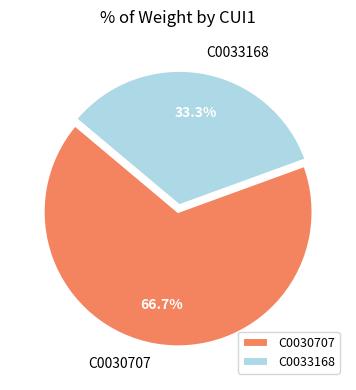

To the nearest percent, what is the average slice percentage?

50%